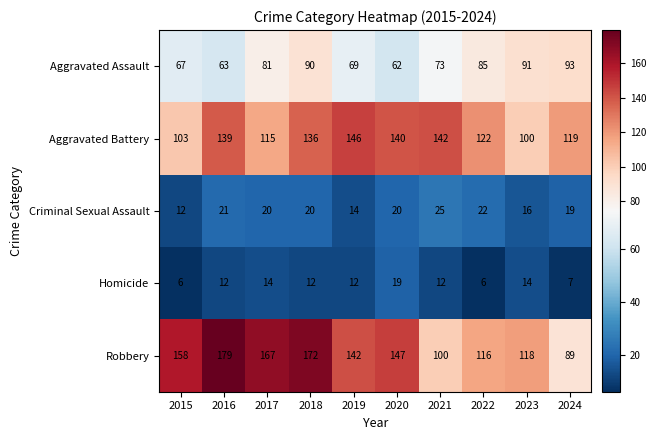

The value of Homicide at 2020 is 19. True or false?

True